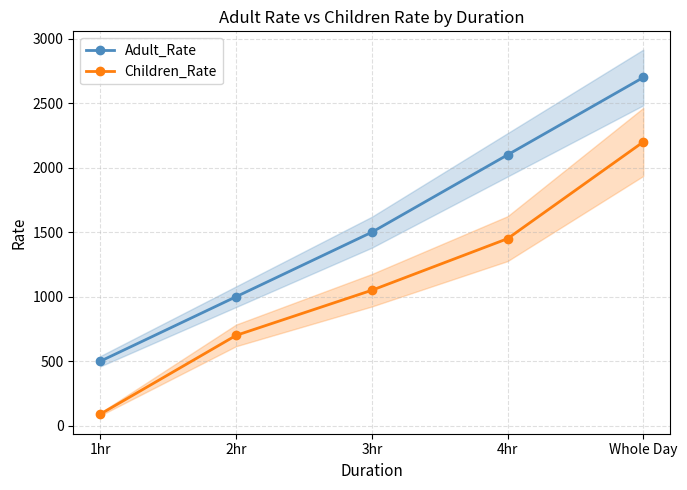

Reading right to left, transcribe all the data shown in this chart.

Adult_Rate: Whole Day=2700	4hr=2100	3hr=1500	2hr=1000	1hr=500
Children_Rate: Whole Day=2200	4hr=1450	3hr=1050	2hr=700	1hr=90